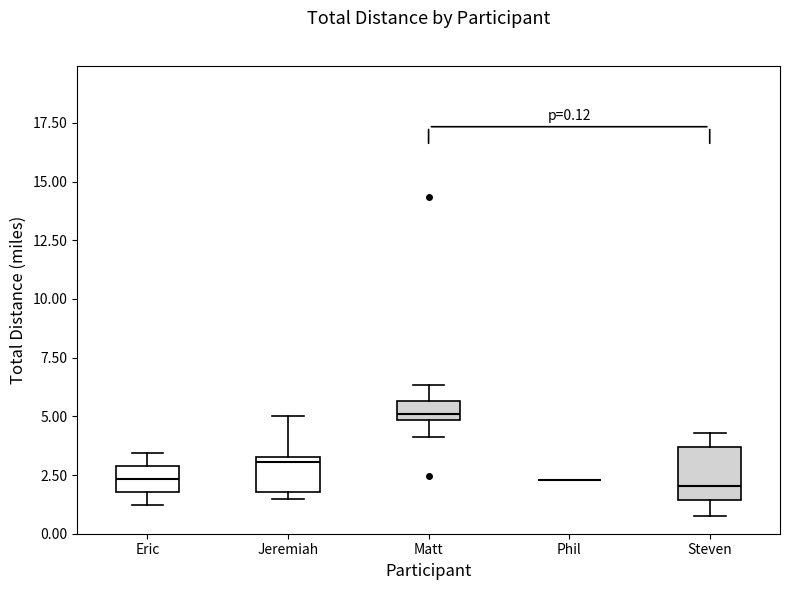

Comparing the boxes themselves (not the whiskers), which one is the tallest?

Steven